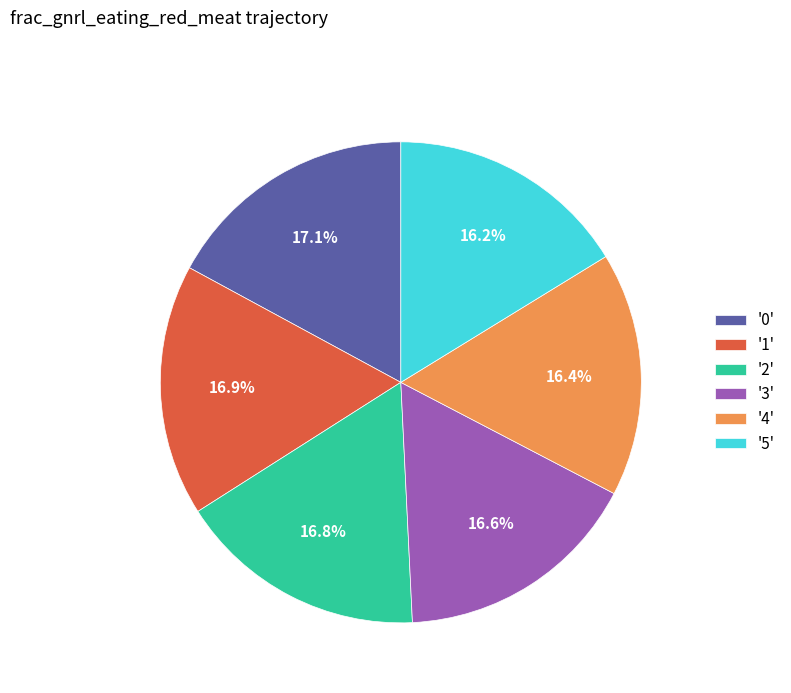

Between '1' and '4', which is larger?

'1'